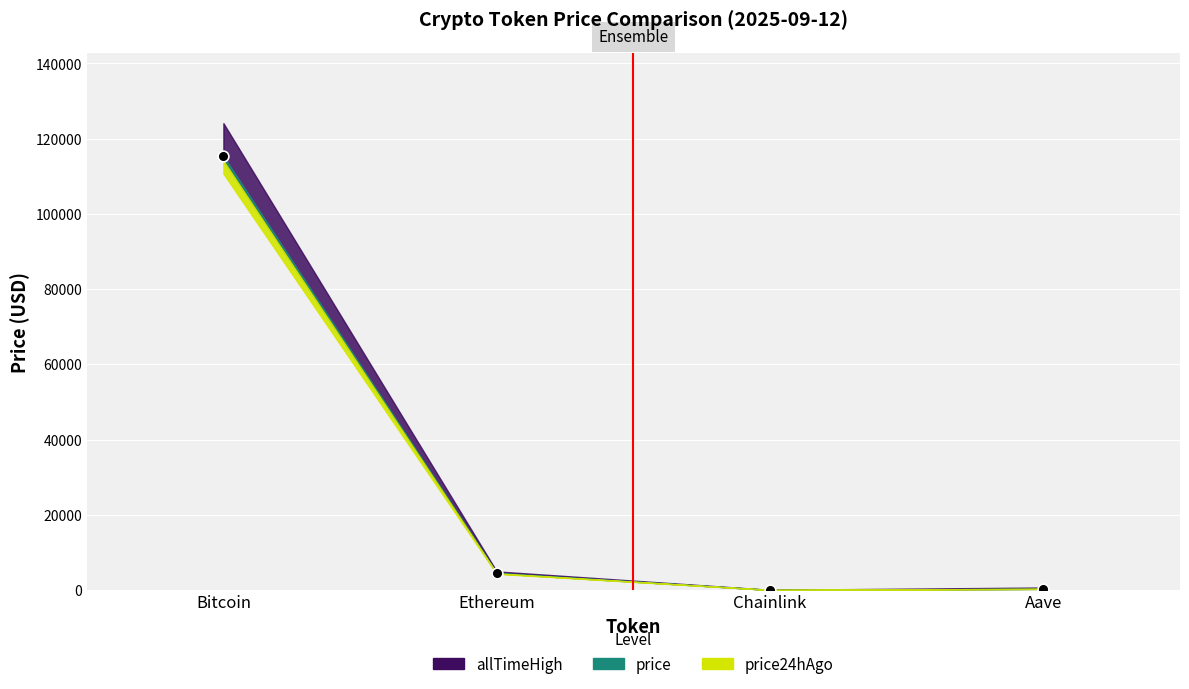

What Y value in the scatter plot is closest to 57712?

4548.3